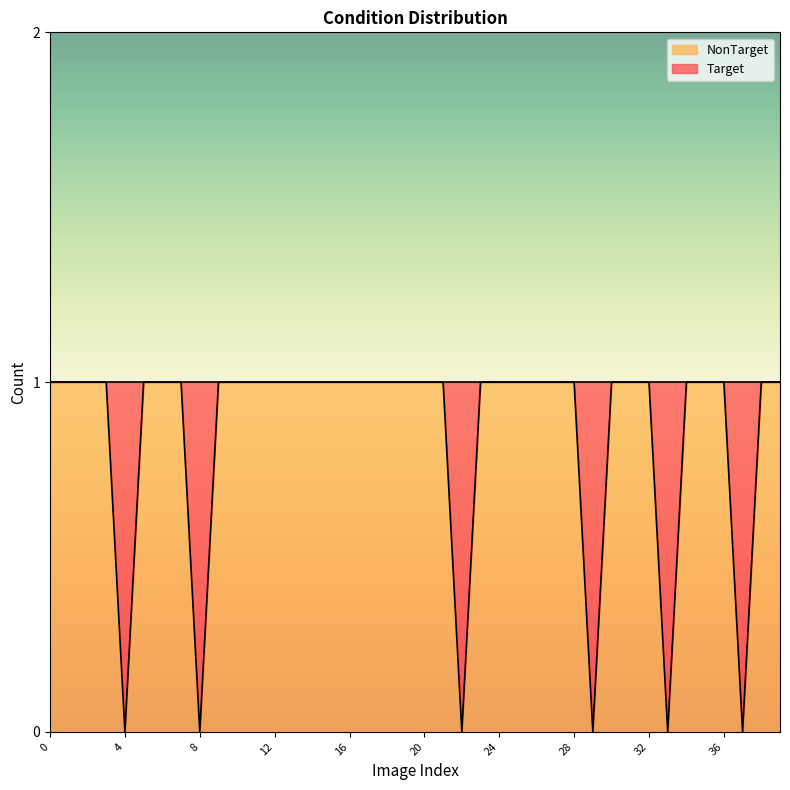

How many points are lower than both their immediate neighbors (excluding endpoints)?

6